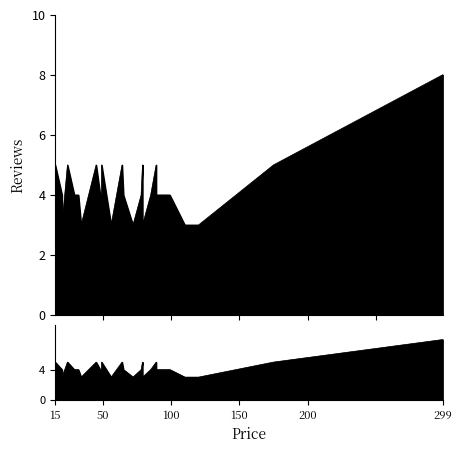

Where is the data nearest to the value 5?

15